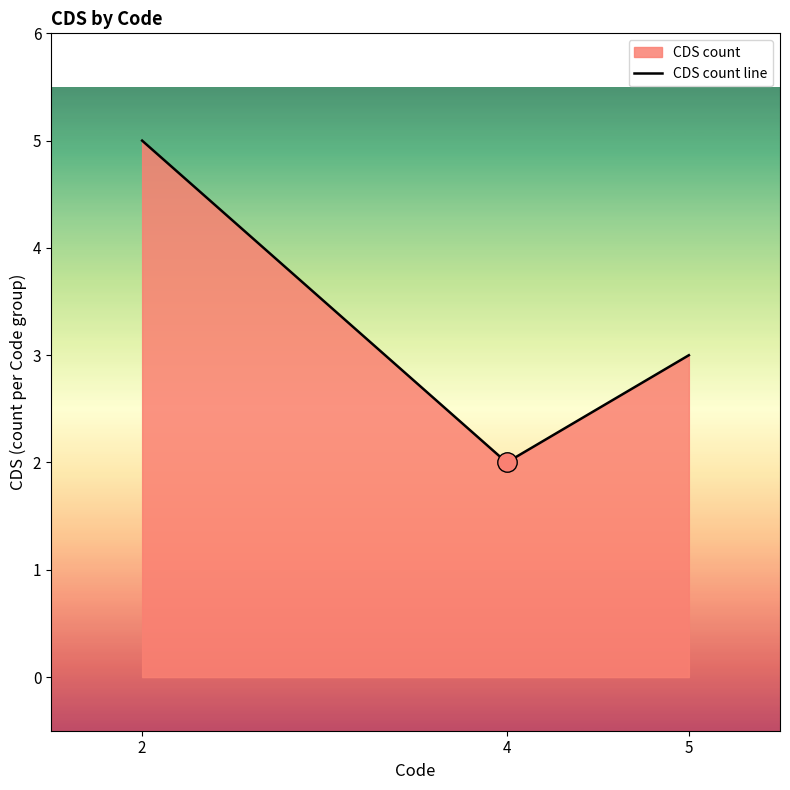

Does the chart display data point markers on the line(s)?

No